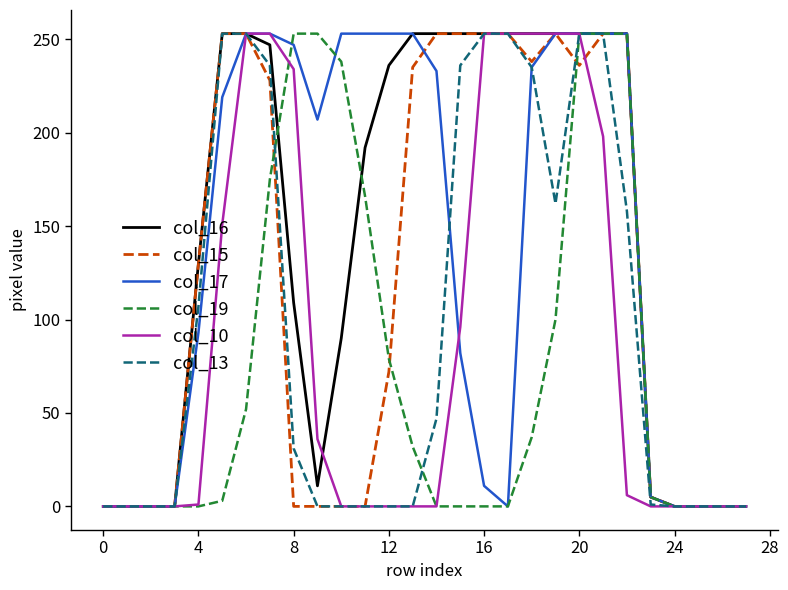

What is the highest value of the col_17 series?

253